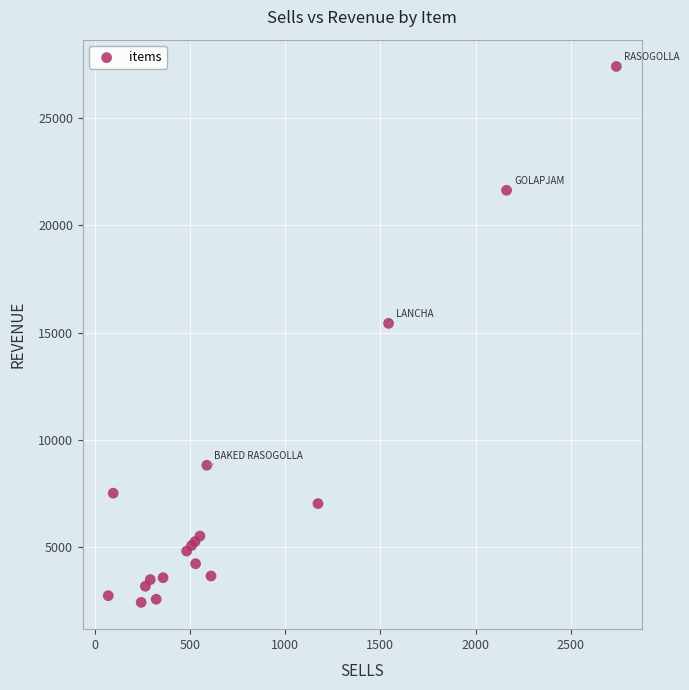

What Y value in the scatter plot is closest to 14915?

15430.0